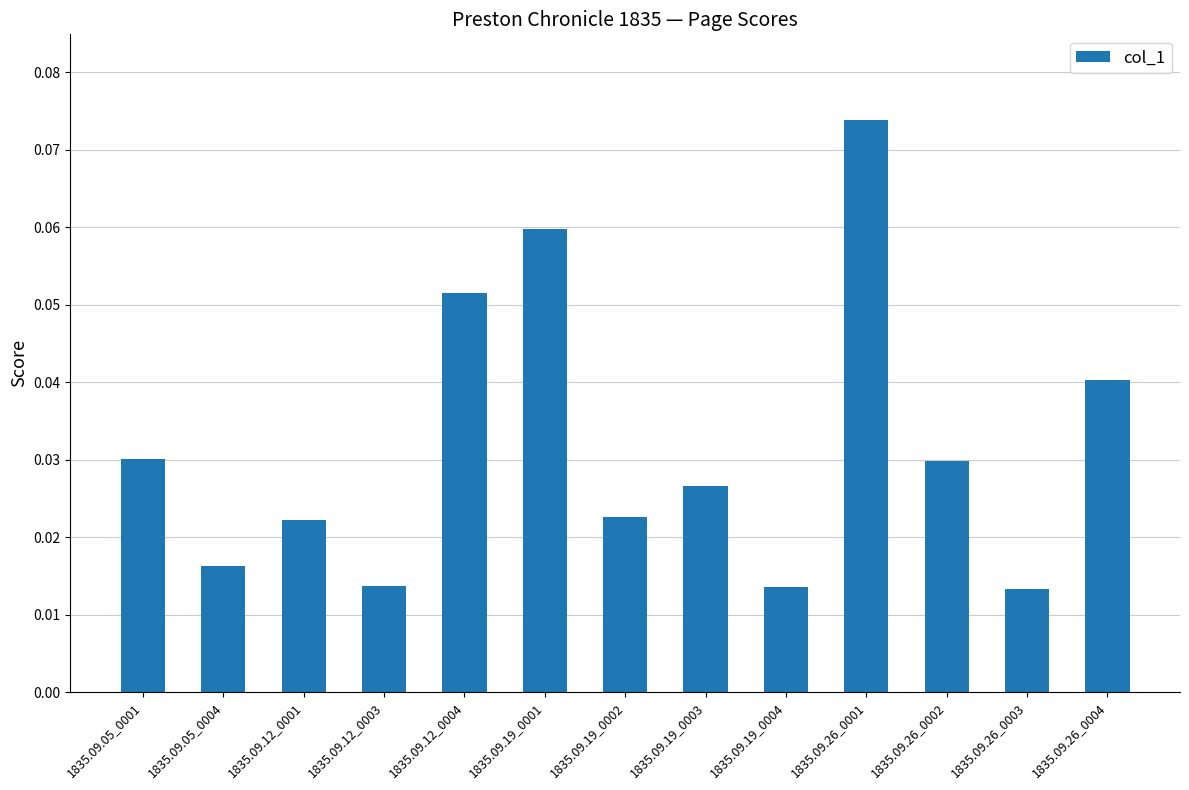

True or false: the data shows 0.0 at 1835.09.19_0001.

False